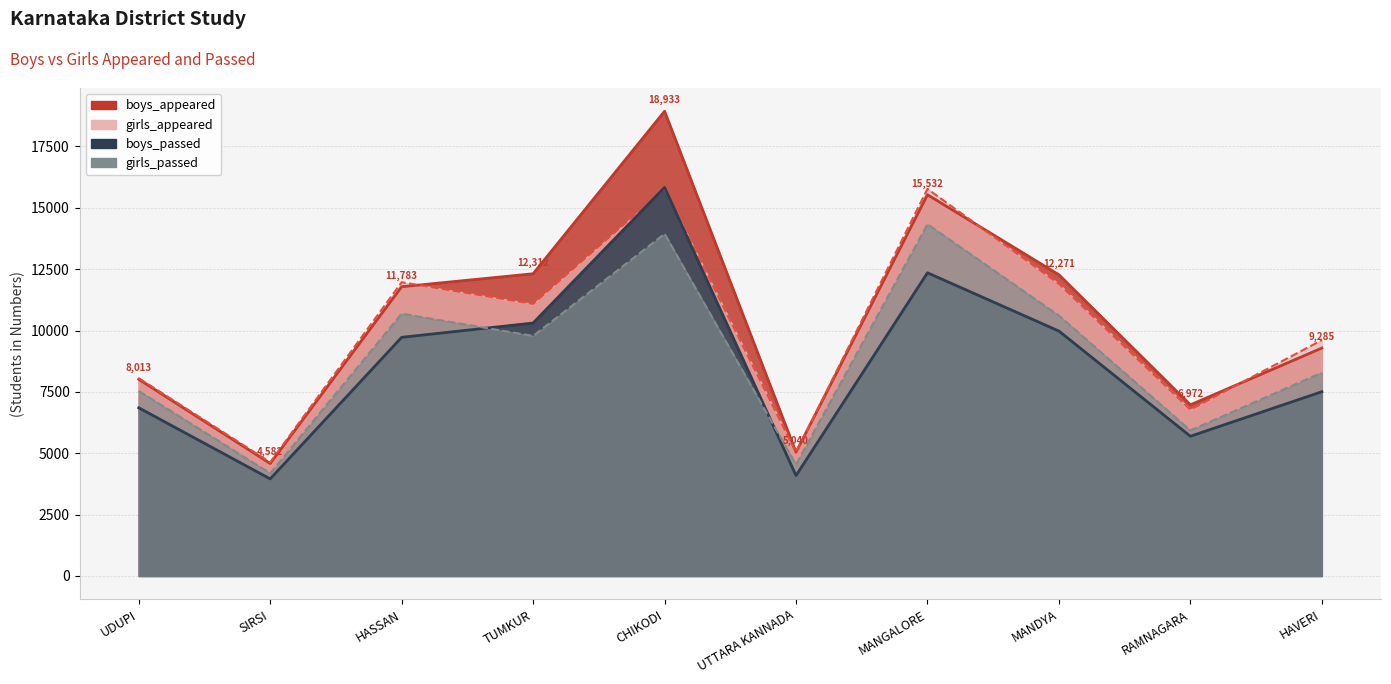

Reading left to right, extract all data points from this chart.

boys_appeared: 8013	4582	11783	12312	18933	5040	15532	12271	6972	9285
girls_appeared: 8058	4633	11968	11085	15776	5036	15769	11903	6779	9609
boys_passed: 6852	3955	9722	10305	15830	4089	12351	9977	5692	7507
girls_passed: 7537	4183	10685	9780	13939	4540	14330	10606	5931	8283